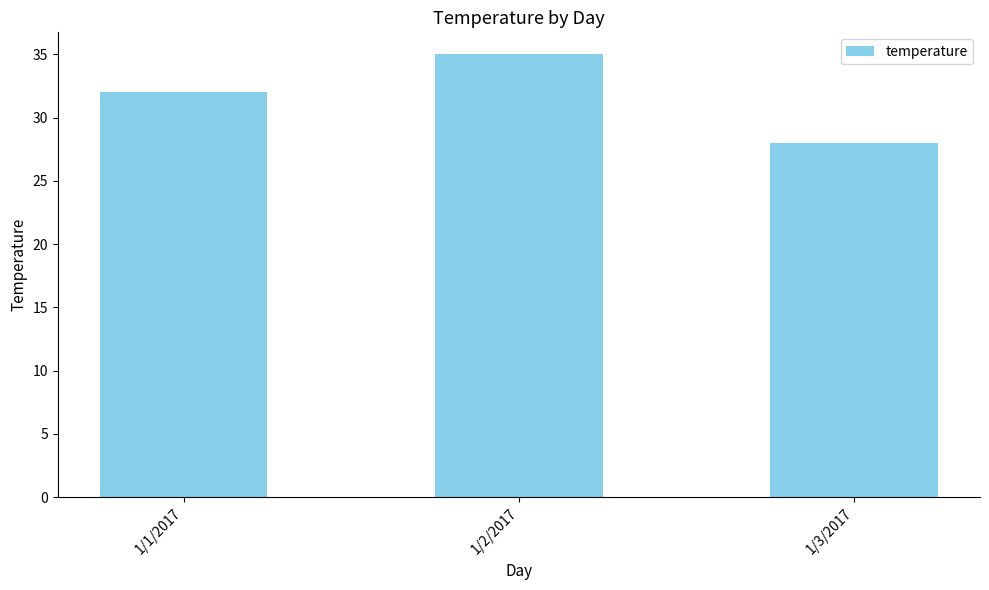

Reading left to right, what are all the values shown in this chart?

1/1/2017=32	1/2/2017=35	1/3/2017=28